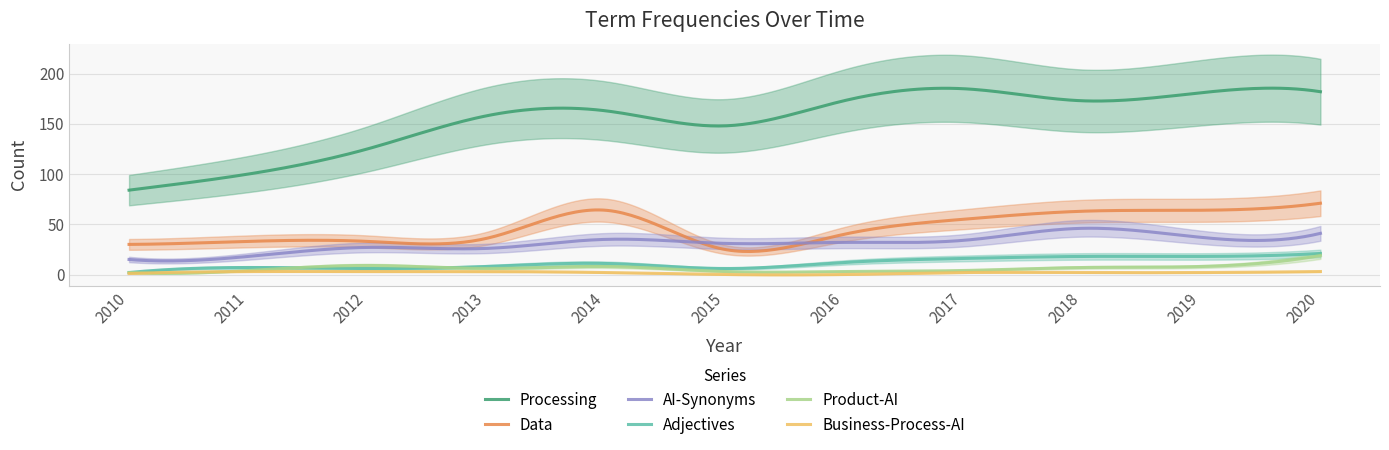

What is the spread (max minus min) of values at 2011?

97